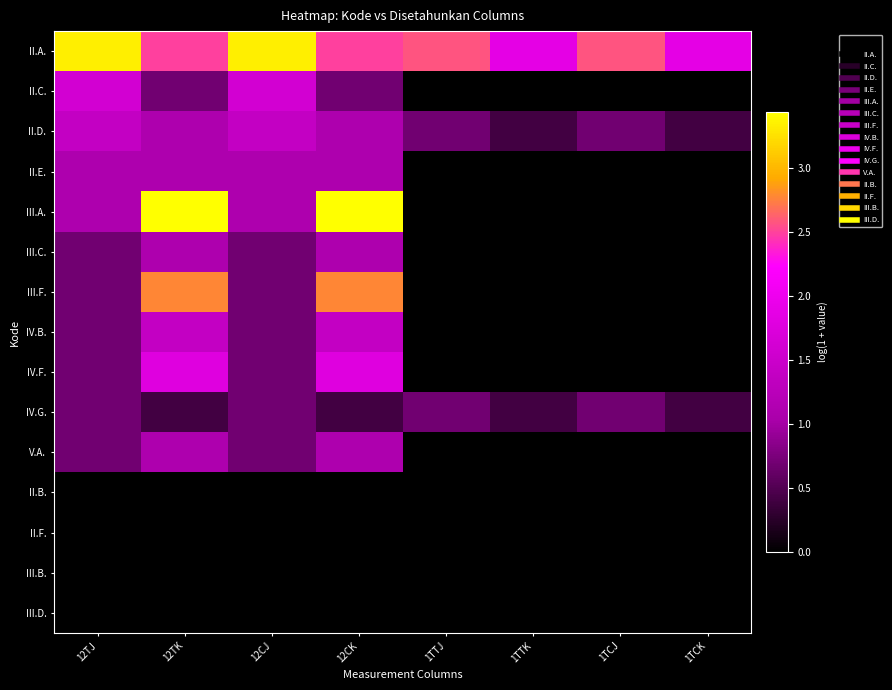

Which series has the widest spread of values?

III.A.